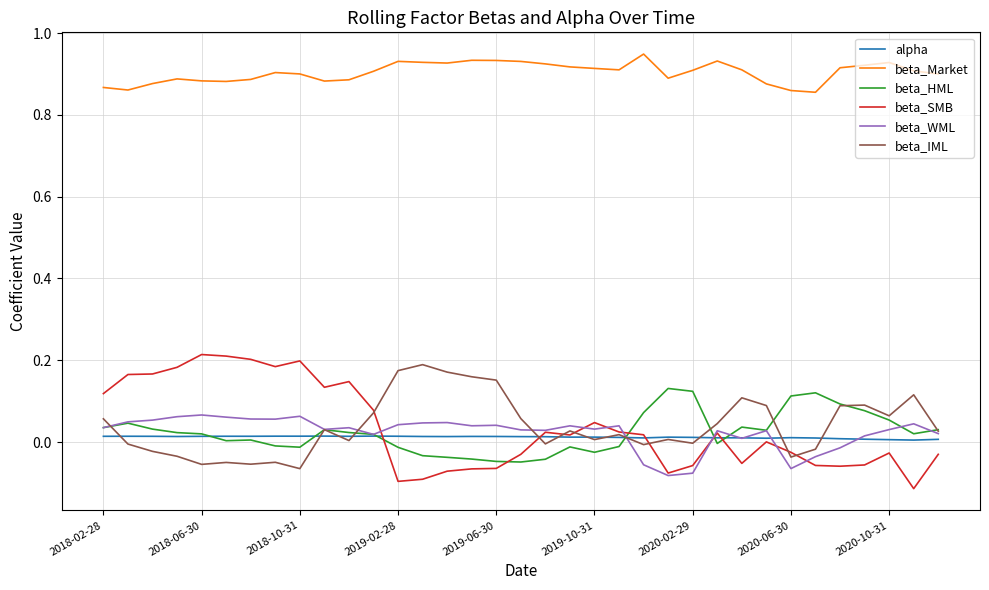

In beta_SMB, how many points are higher than both neighbors (excluding endpoints)?

8